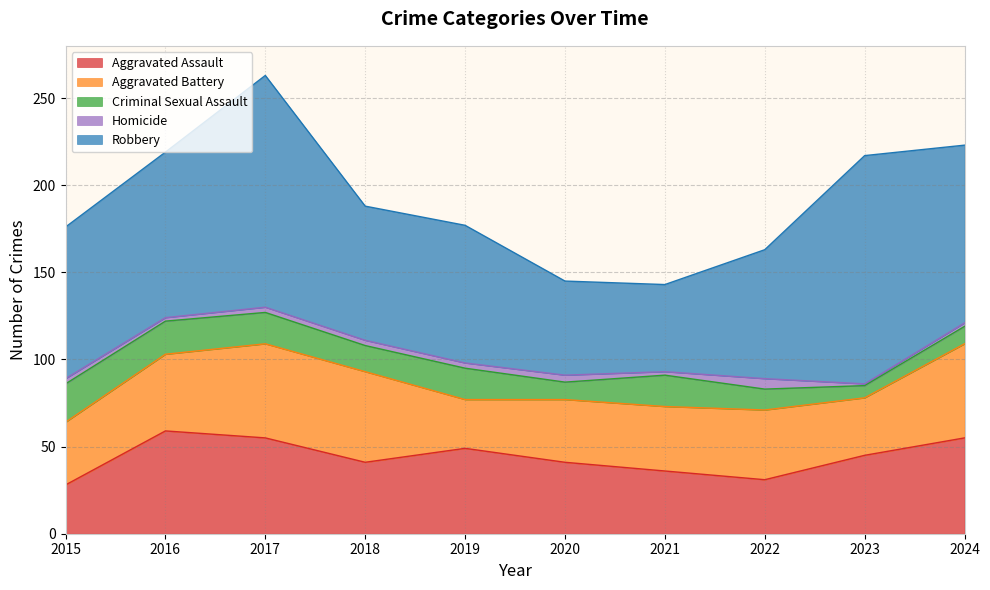

Does the chart display data point markers on the line(s)?

No